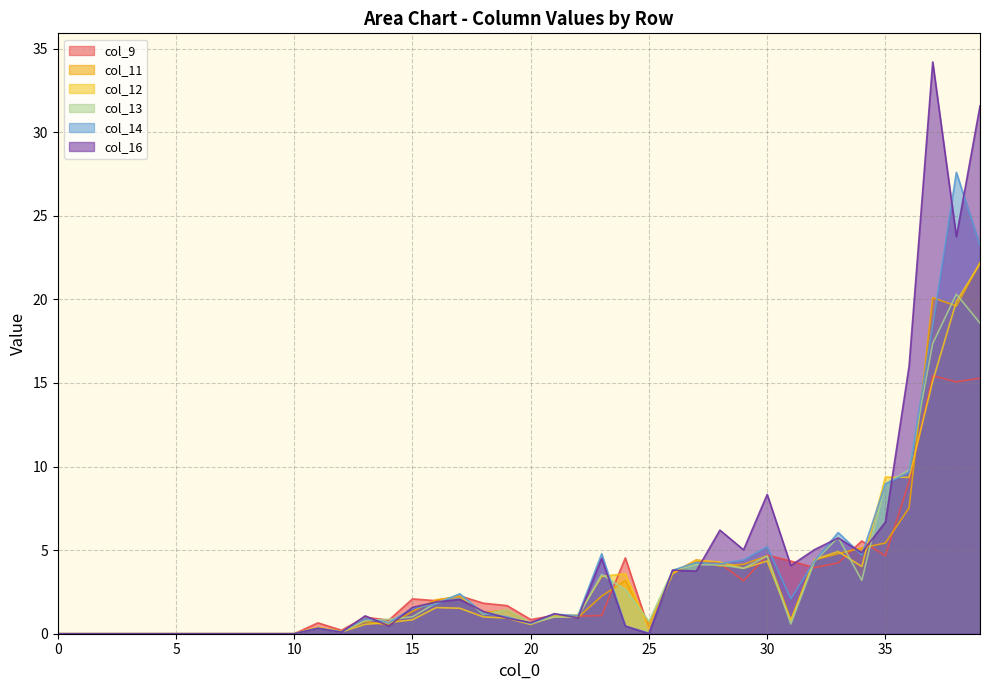

After their last crossing, which series has the higher values: col_16 or col_9?

col_16